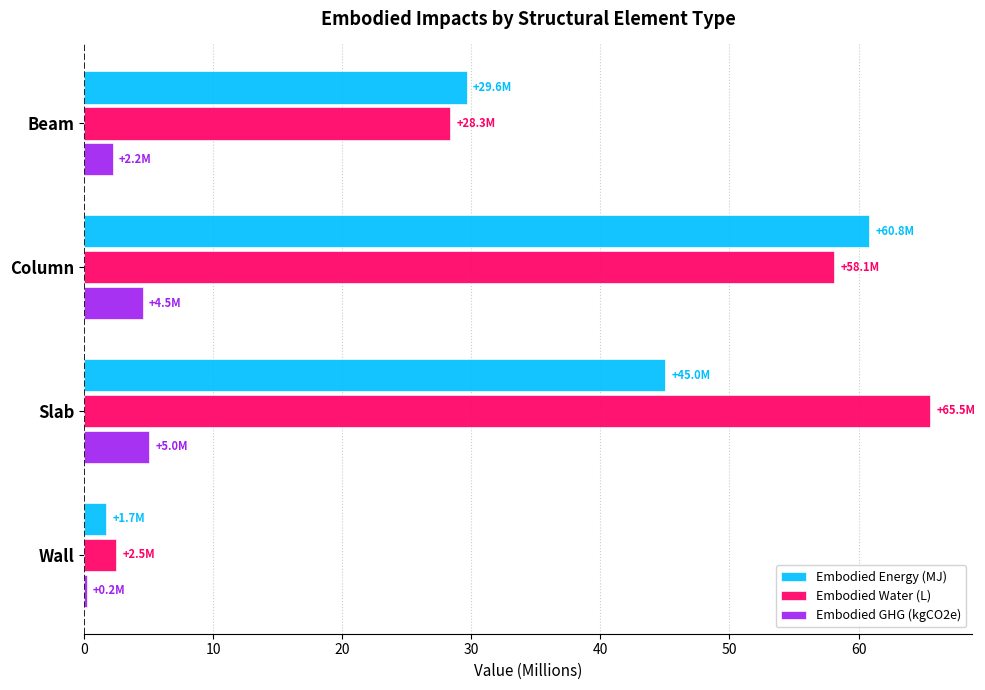

What is the sum of the Embodied Water (L) values at Slab and Beam?

93.9